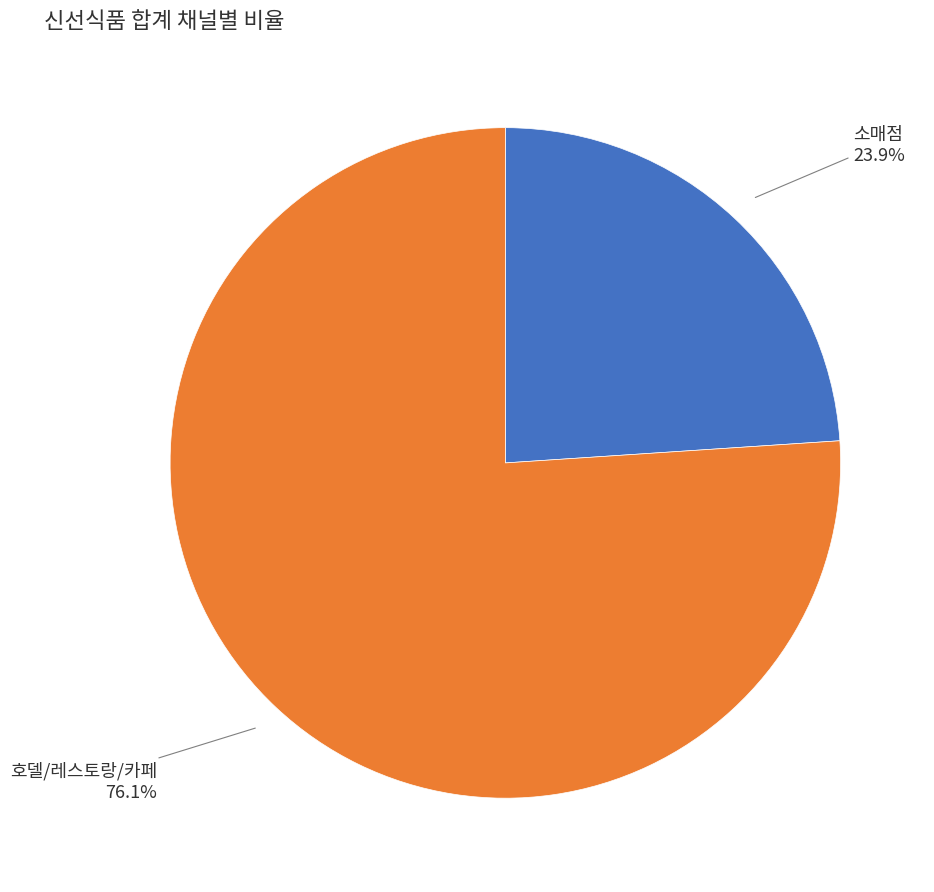

The 호델/레스토랑/카페 slice represents 76% of the pie. True or false?

True